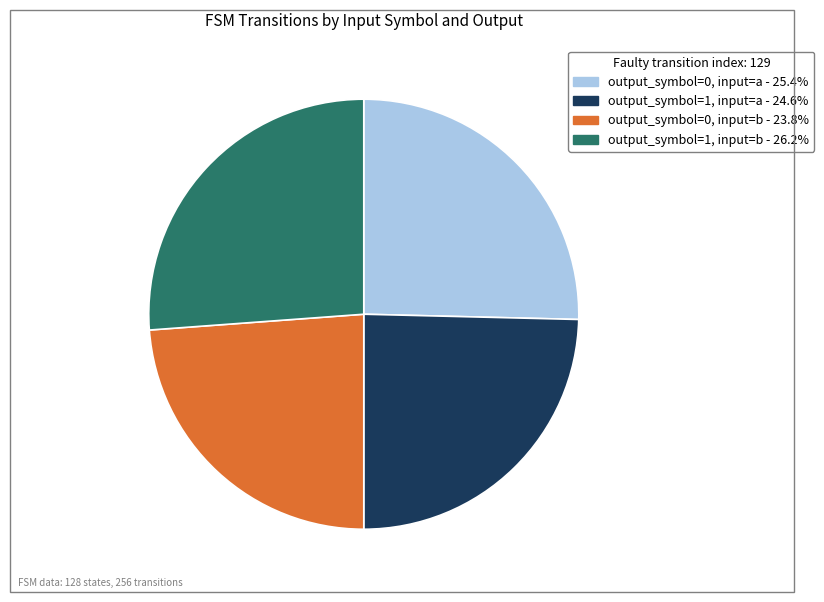

Do output_symbol=0, input=a and output_symbol=0, input=b together represent more than half of the pie?

No